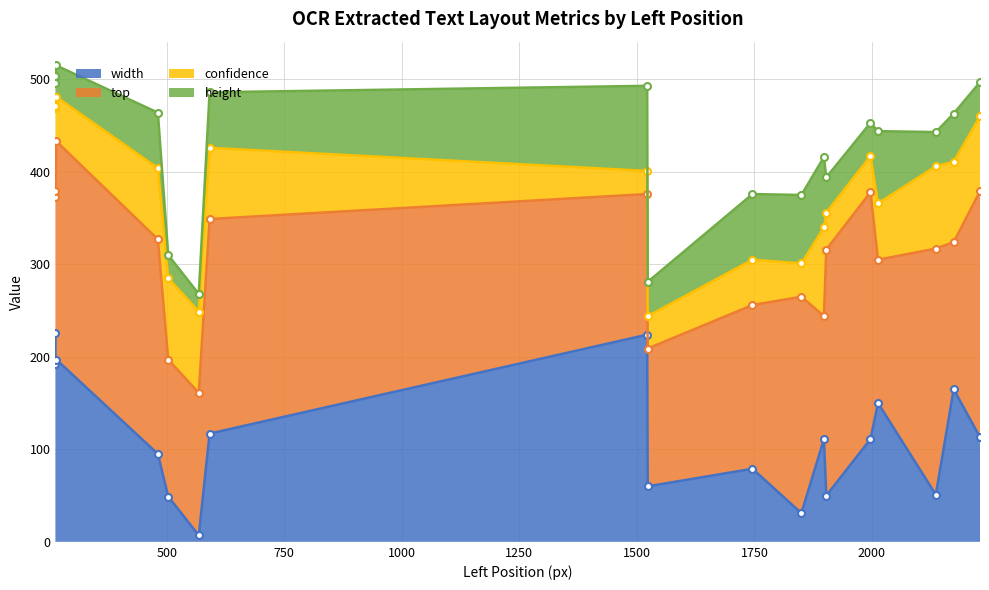

The top series shows 276 at 2174. True or false?

False